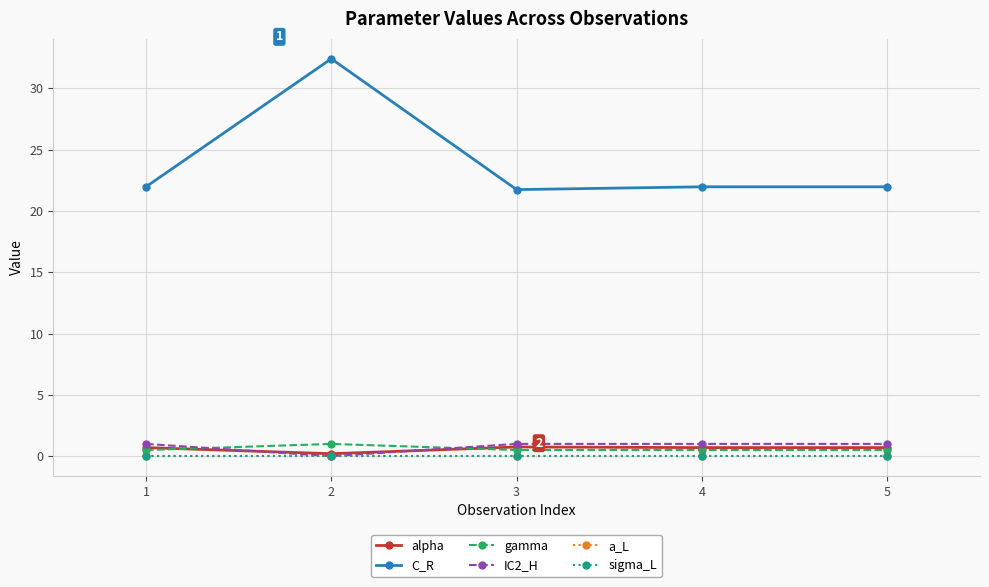

What is the sum of the gamma values at 4 and 5?

1.0